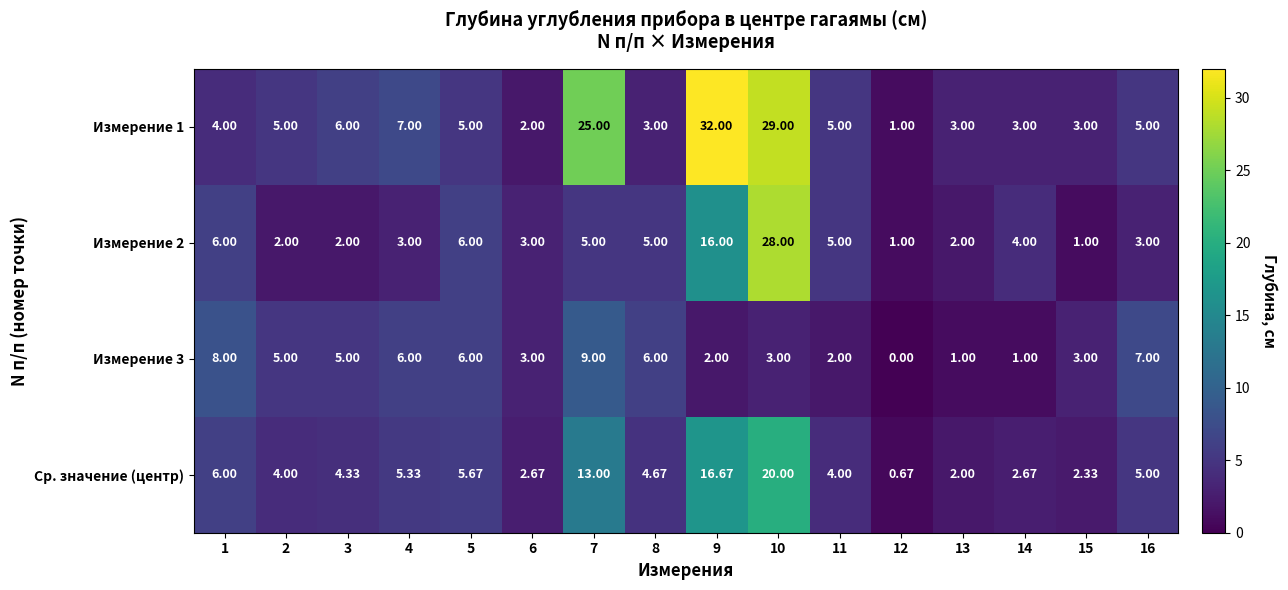

Is the value of Измерение 2 at 13 greater than the value of Измерение 1 at 8?

No